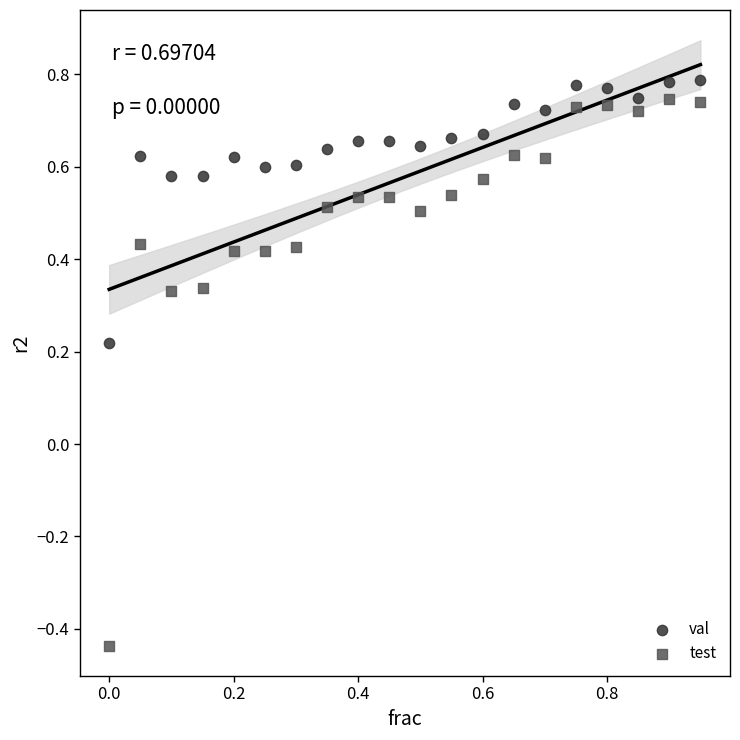

Which series contains the highest Y value?

val